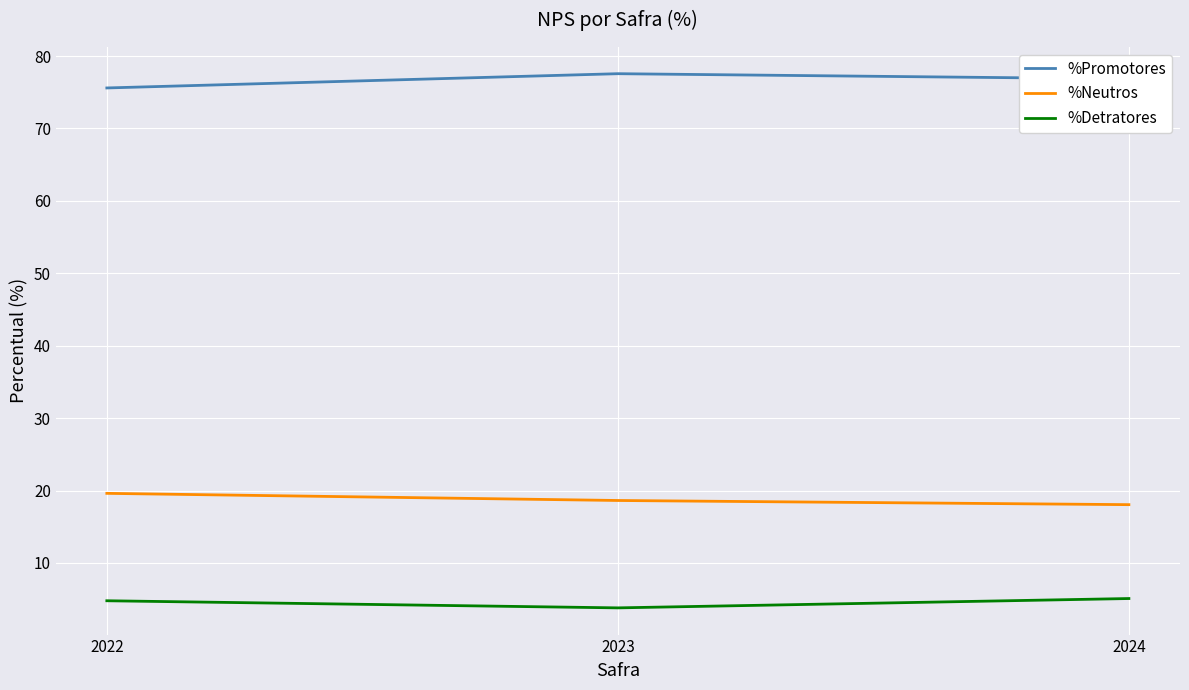

What is the difference between the second highest and minimum values in the %Promotores series?

1.3